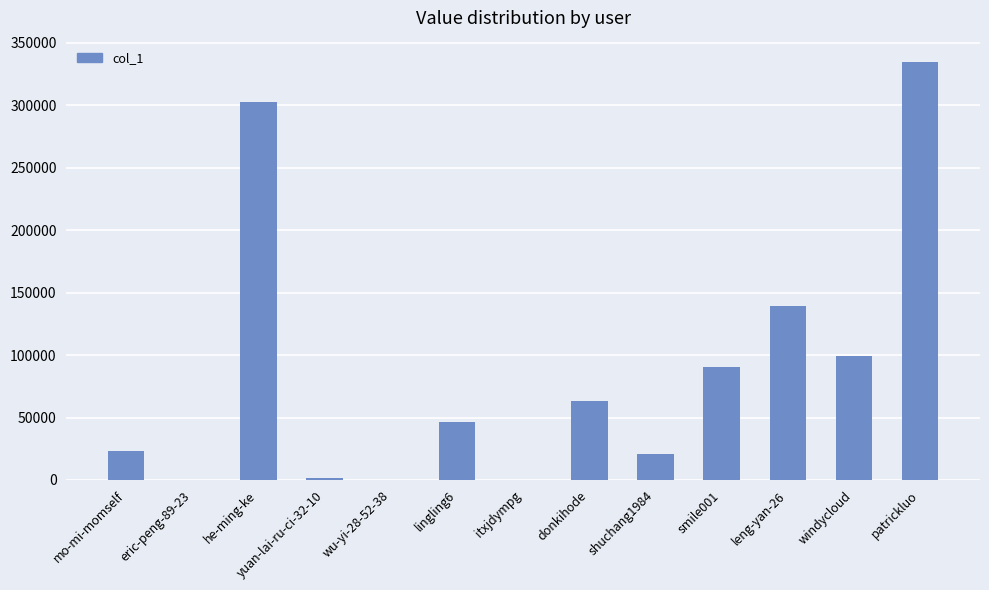

The value at patrickluo is 335095. True or false?

True